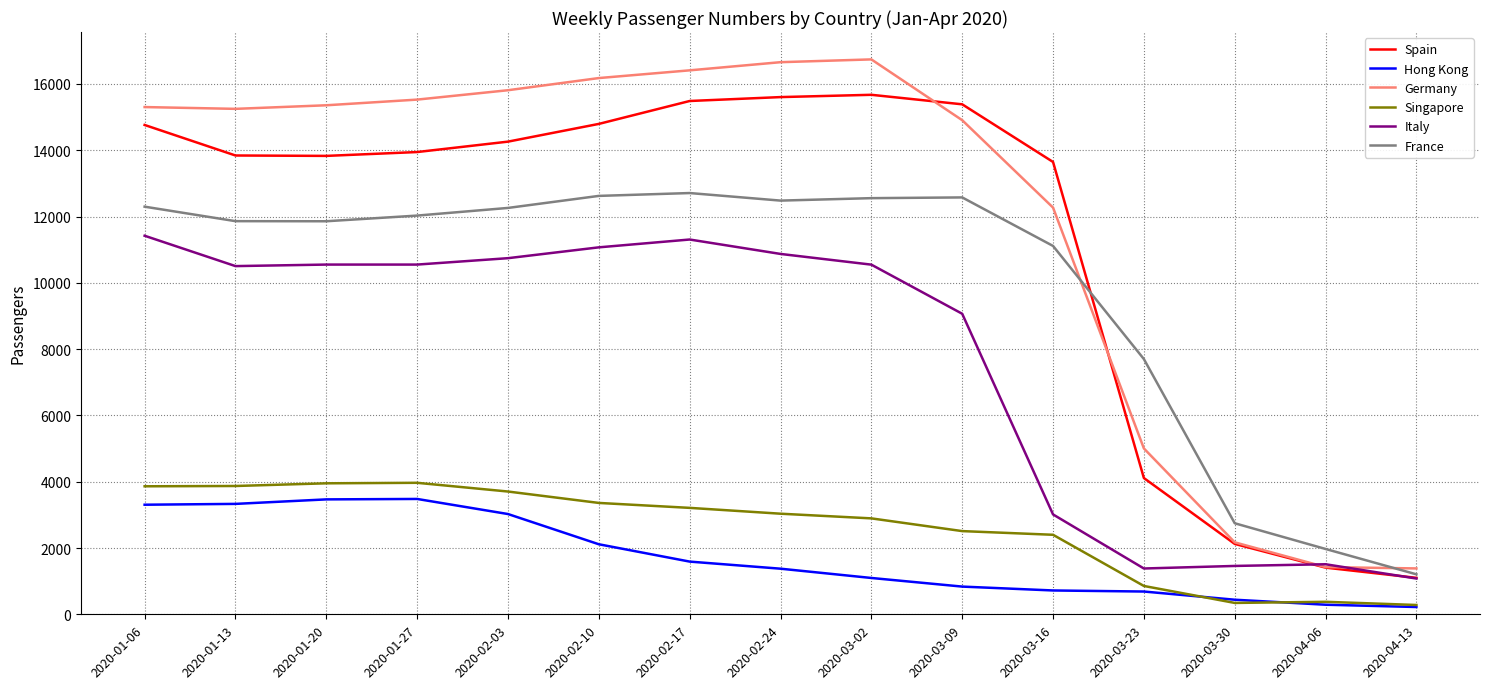

Count the number of data series in this chart.

6